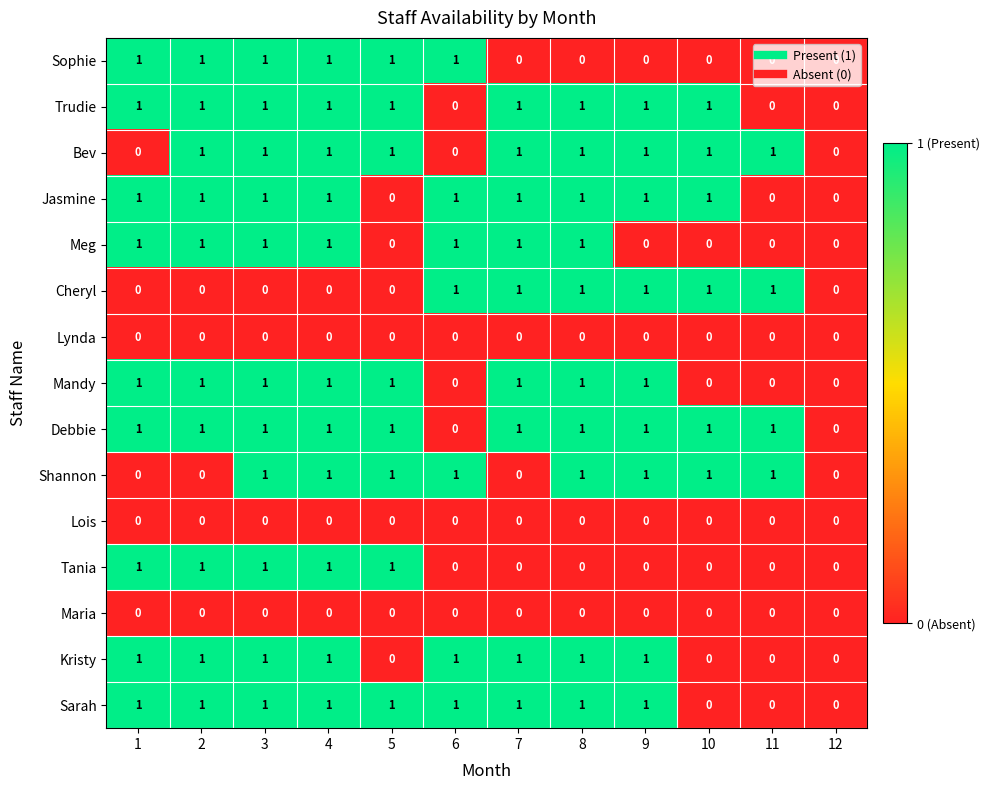

How many Sophie values are between 0 and 1?

12